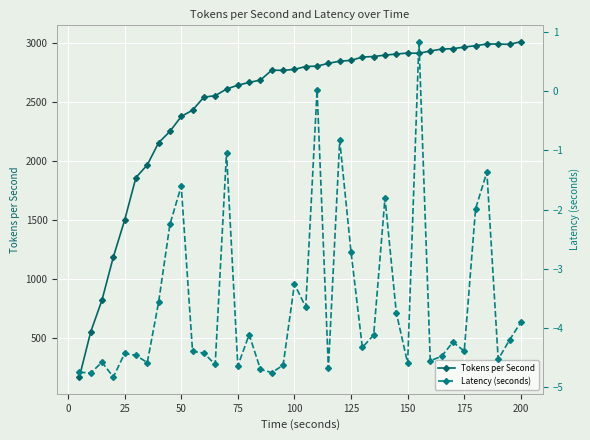

What is the difference between the second highest and minimum values in the Latency (seconds) series?

4.9